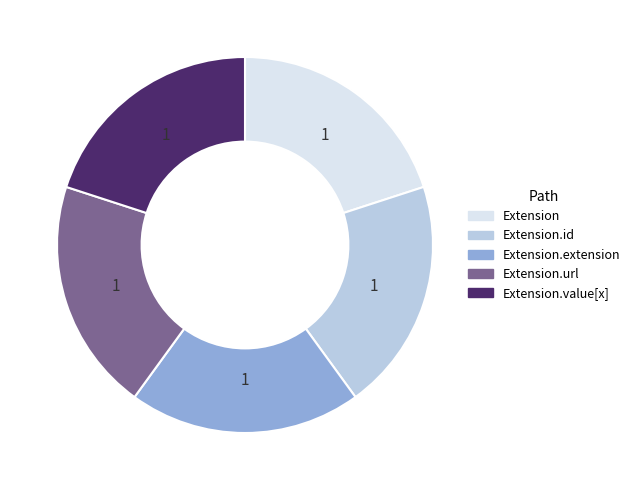

What is the ratio of the value at Extension to the value at Extension.url?

1.0